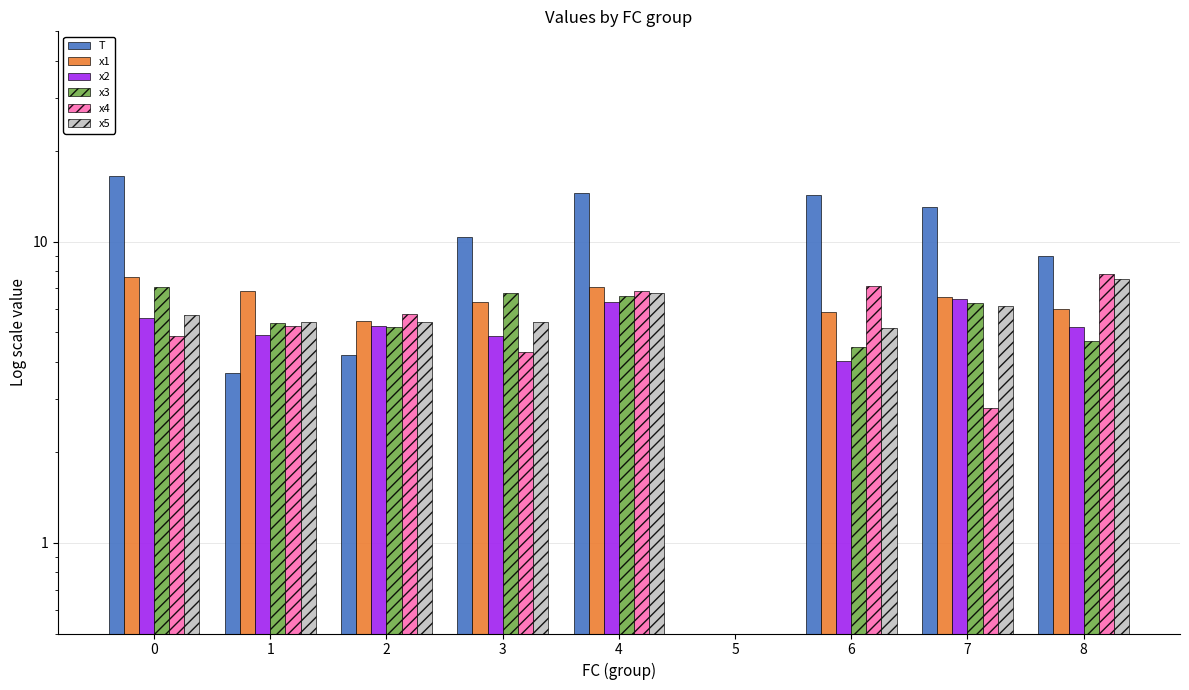

Between 2 and 5, which series saw the biggest shift?

x4